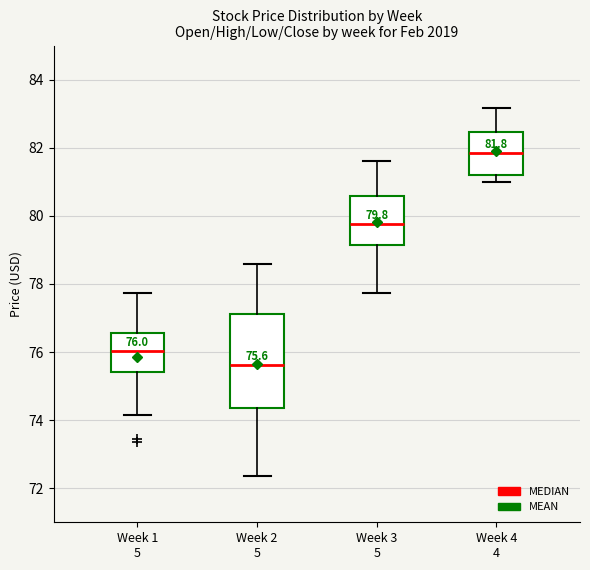

Which box is the tallest, from its lower edge to its upper edge?

Week 2 5